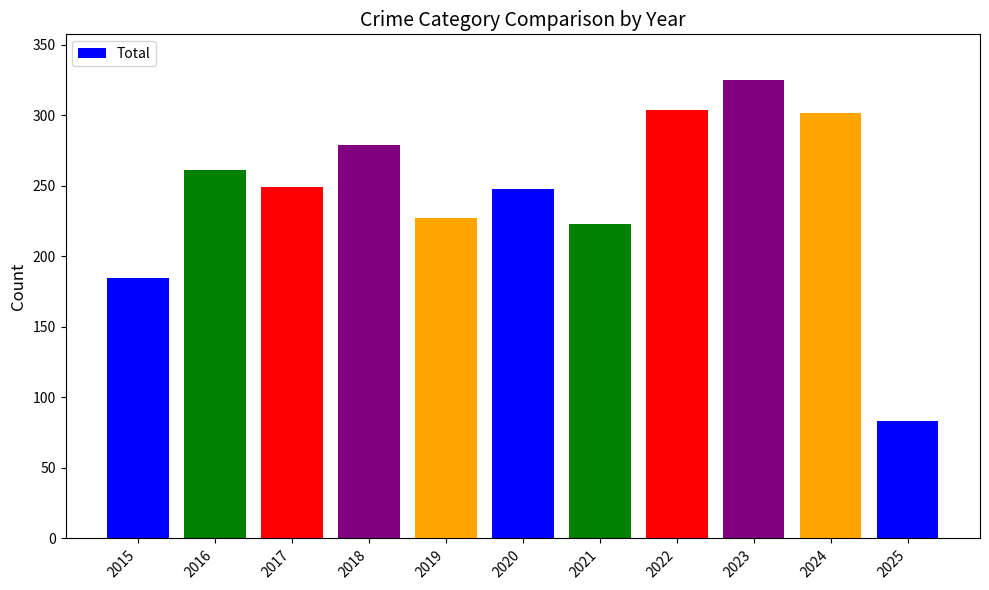

Between 2019 and 2017, which is larger?

2017